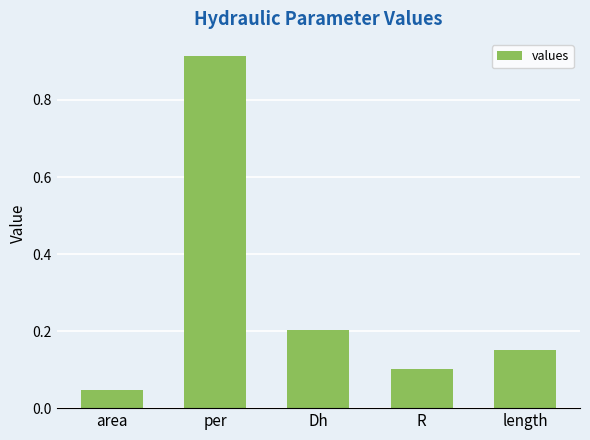

The chart shows a value of 0.2 at R. True or false?

False